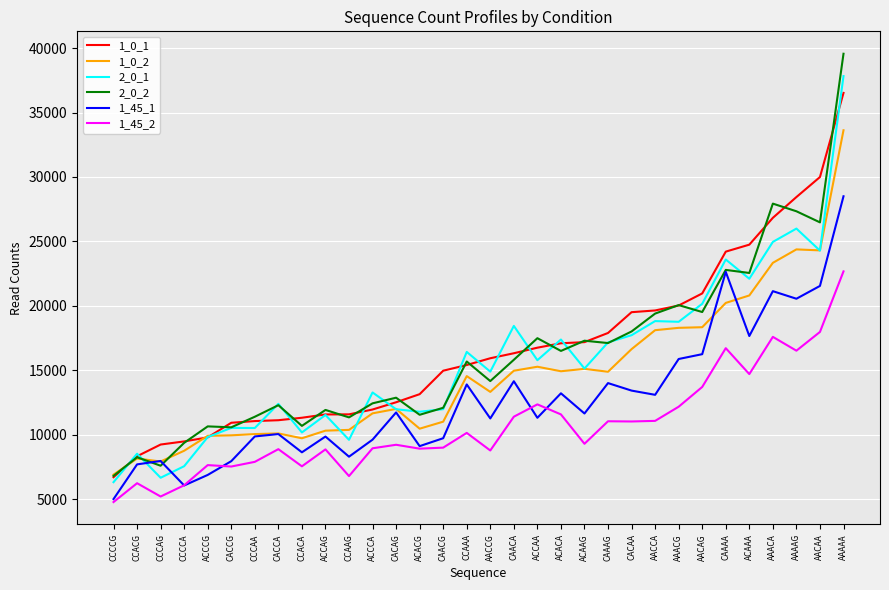

True or false: 2_0_1 and 1_45_2 intersect in this chart.

False